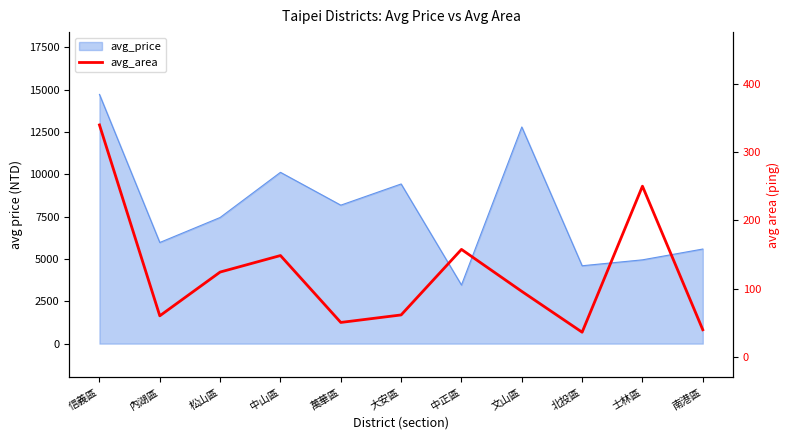

How many points are higher than both their immediate neighbors (excluding endpoints)?

3